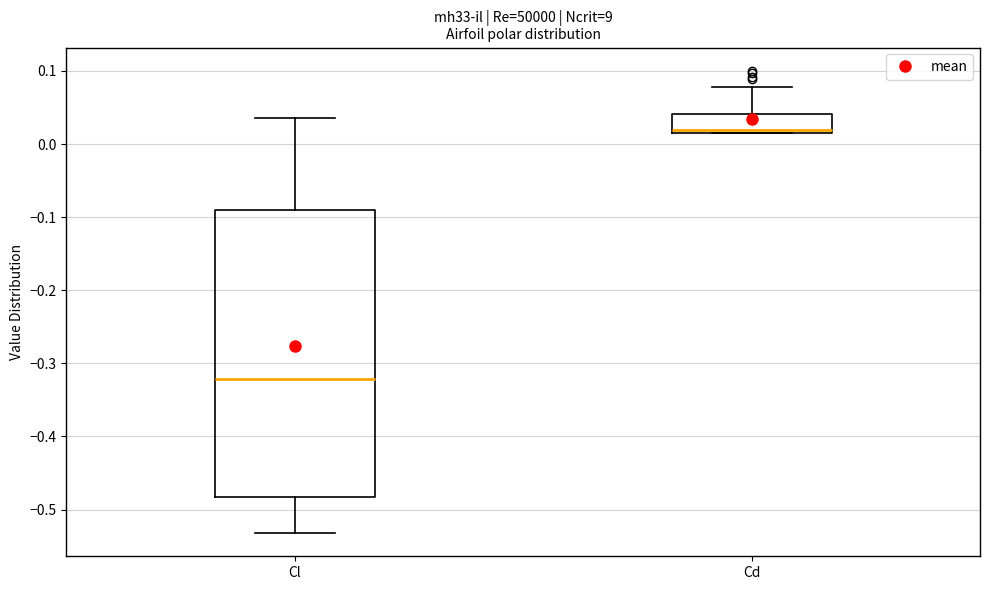

Comparing the boxes themselves (not the whiskers), which one is the tallest?

Cl